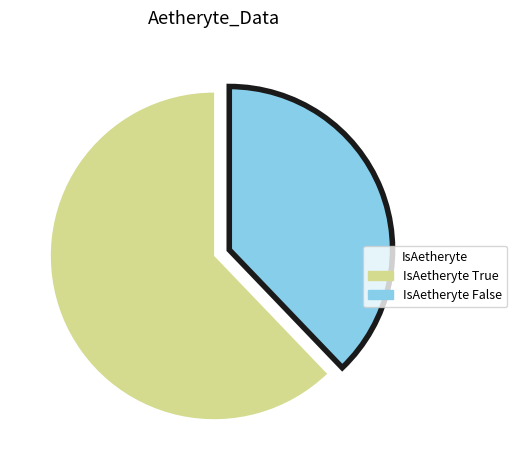

Is there any slice that represents more than half of the pie?

Yes